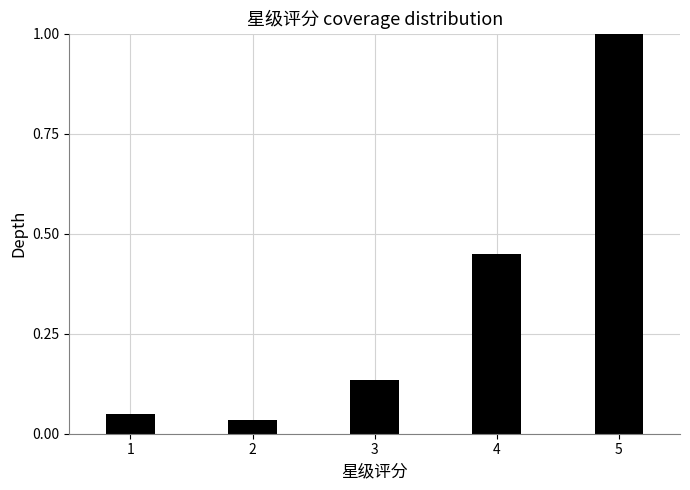

What is the value of the 5th bar from the left?

1.0